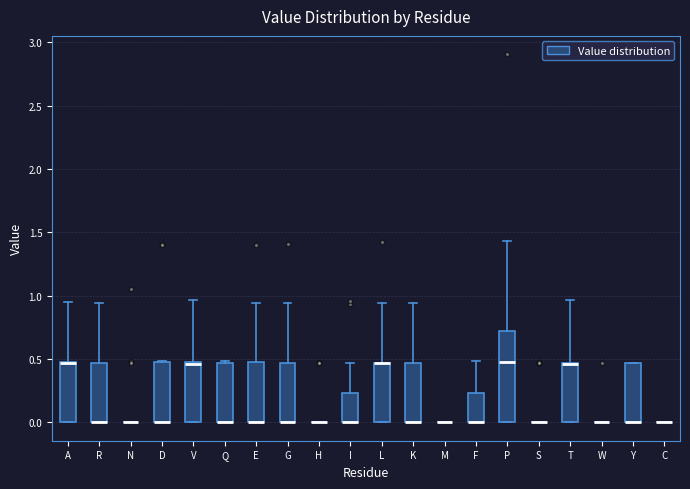

Reading left to right, read every box against the y-axis: the position of its median line, the range the box covers, and the ends of its whiskers. The values are not printed on the chart, so give them approximately, as read against the axis.

A: median 0.45 (drawn on the box's upper edge), box 0.00 to 0.50, whiskers 0.00 to 0.95
R: median 0.00 (drawn on the box's lower edge), box 0.00 to 0.45, whiskers 0.00 to 0.95
N: box collapsed to a line at 0.00, whiskers 0.00 to 0.00
D: median 0.00 (drawn on the box's lower edge), box 0.00 to 0.50, whiskers 0.00 to 0.50
V: median 0.45, box 0.00 to 0.50, whiskers 0.00 to 0.95
Q: median 0.00 (drawn on the box's lower edge), box 0.00 to 0.45, whiskers 0.00 to 0.50
E: median 0.00 (drawn on the box's lower edge), box 0.00 to 0.50, whiskers 0.00 to 0.95
G: median 0.00 (drawn on the box's lower edge), box 0.00 to 0.45, whiskers 0.00 to 0.95
H: box collapsed to a line at 0.00, whiskers 0.00 to 0.00
I: median 0.00 (drawn on the box's lower edge), box 0.00 to 0.25, whiskers 0.00 to 0.45
L: median 0.45 (drawn on the box's upper edge), box 0.00 to 0.45, whiskers 0.00 to 0.95
K: median 0.00 (drawn on the box's lower edge), box 0.00 to 0.45, whiskers 0.00 to 0.95
M: box collapsed to a line at 0.00, whiskers 0.00 to 0.00
F: median 0.00 (drawn on the box's lower edge), box 0.00 to 0.25, whiskers 0.00 to 0.50
P: median 0.45, box 0.00 to 0.70, whiskers 0.00 to 1.45
S: box collapsed to a line at 0.00, whiskers 0.00 to 0.00
T: median 0.45 (drawn on the box's upper edge), box 0.00 to 0.45, whiskers 0.00 to 0.95
W: box collapsed to a line at 0.00, whiskers 0.00 to 0.00
Y: median 0.00 (drawn on the box's lower edge), box 0.00 to 0.45, whiskers 0.00 to 0.45
C: box collapsed to a line at 0.00, whiskers 0.00 to 0.00